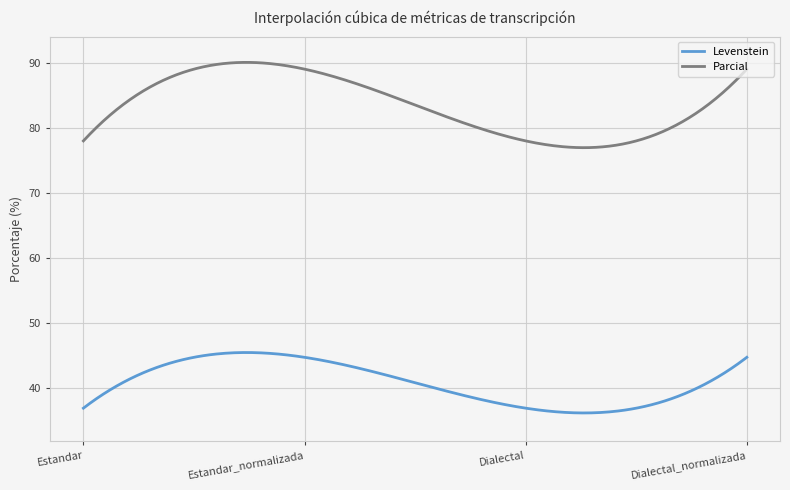

True or false: Parcial and Levenstein intersect in this chart.

False